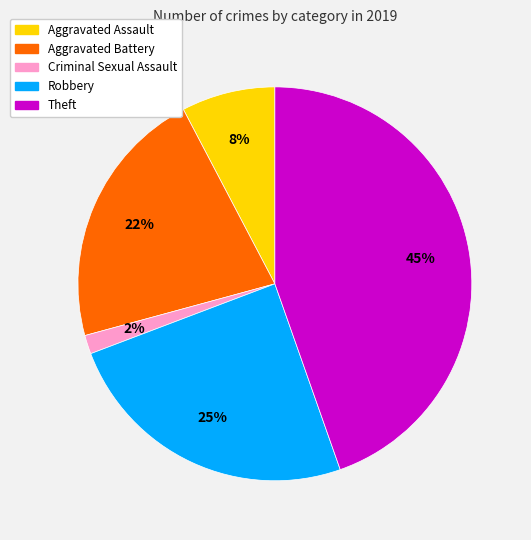

Is there a majority slice in this chart?

No